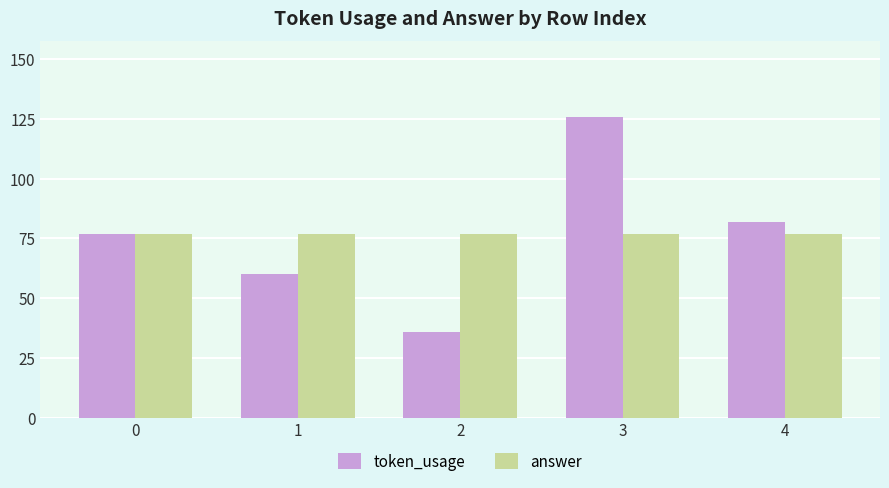

Reading left to right, list all the values displayed in this chart.

token_usage: 77	60	36	126	82
answer: 77	77	77	77	77